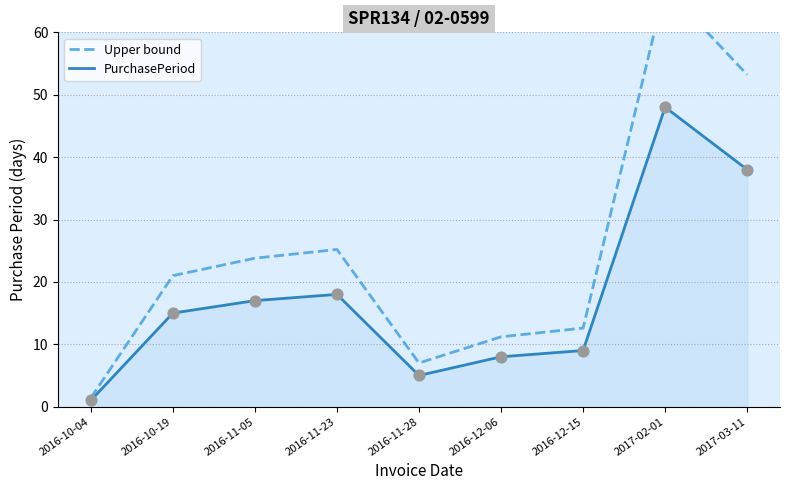

What is the total value across all series at 2016-12-15?

21.6